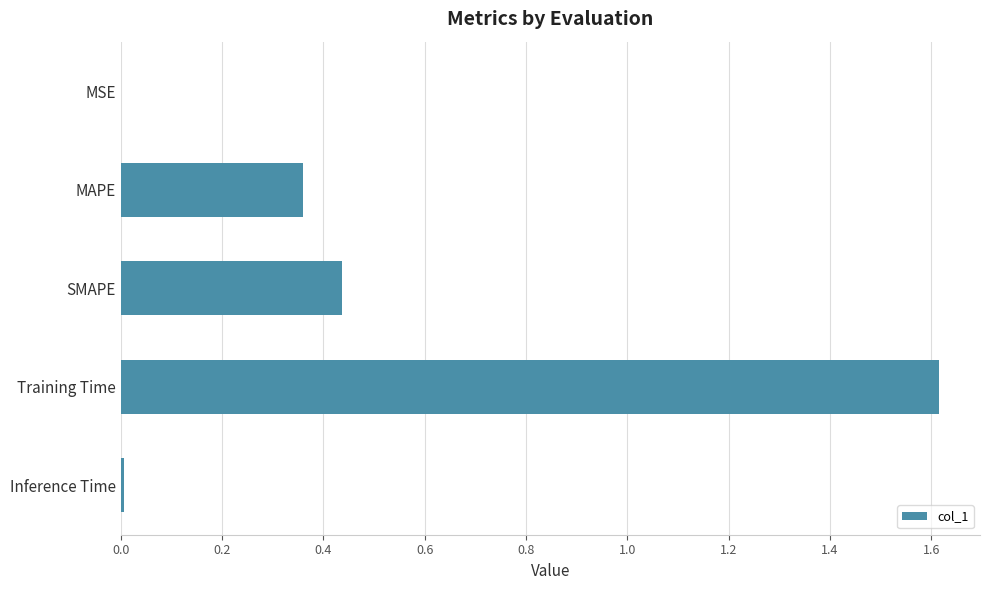

What is the greatest value displayed?

1.6